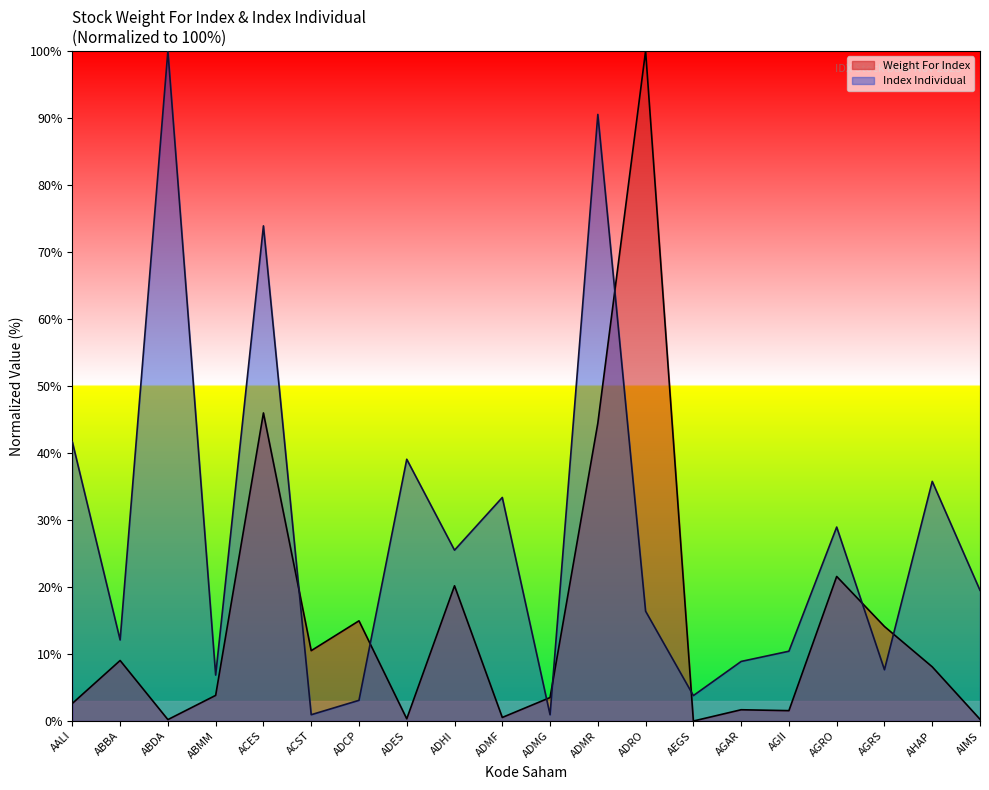

Reading left to right, what are all the values shown in this chart?

Weight For Index: AALI=2.6	ABBA=9.0	ABDA=0.2	ABMM=3.8	ACES=46.0	ACST=10.5	ADCP=15.0	ADES=0.3	ADHI=20.2	ADMF=0.5	ADMG=3.5	ADMR=44.5	ADRO=100.0	AEGS=0.0	AGAR=1.7	AGII=1.5	AGRO=21.6	AGRS=14.1	AHAP=8.1	AIMS=0.3
Index Individual: AALI=41.7	ABBA=12.1	ABDA=100.0	ABMM=6.9	ACES=73.9	ACST=0.9	ADCP=3.1	ADES=39.1	ADHI=25.5	ADMF=33.4	ADMG=0.9	ADMR=90.5	ADRO=16.4	AEGS=3.8	AGAR=8.9	AGII=10.4	AGRO=28.9	AGRS=7.7	AHAP=35.8	AIMS=19.5